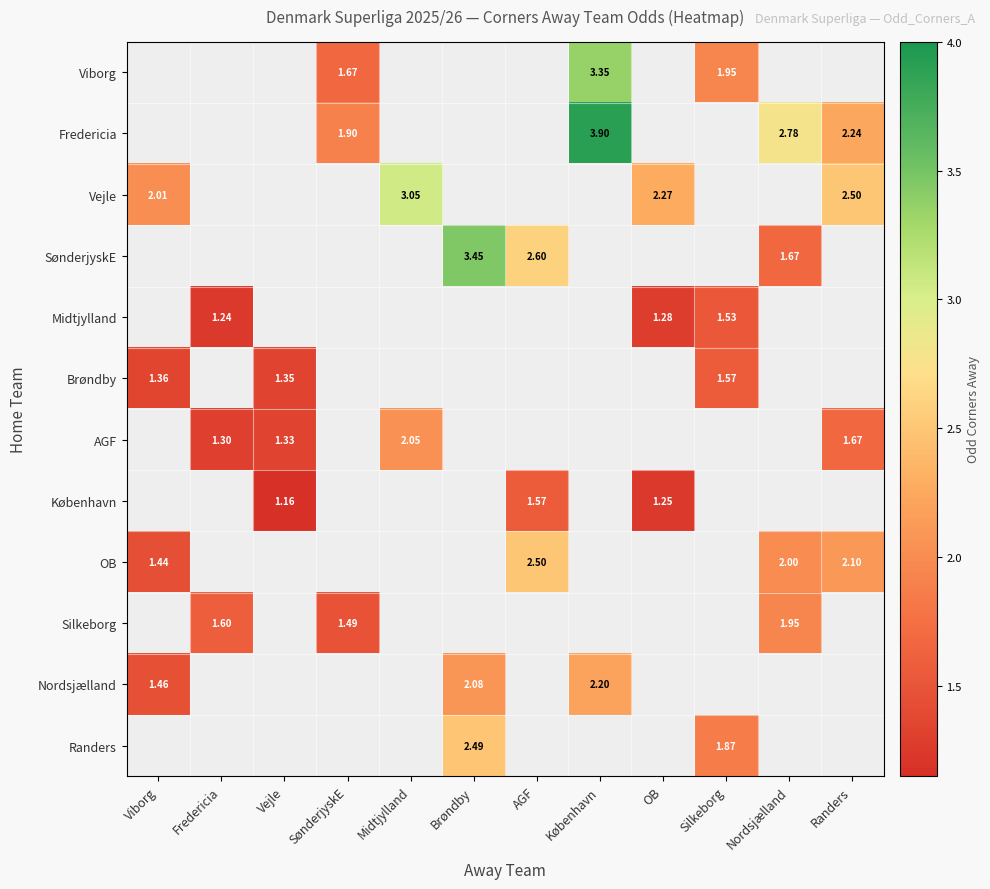

Between AGF and Fredericia, which is larger?

Fredericia